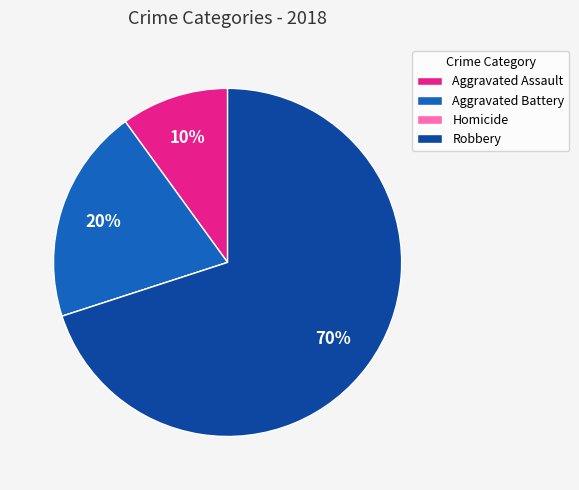

Is the sum of Aggravated Battery and Aggravated Assault greater than half?

No